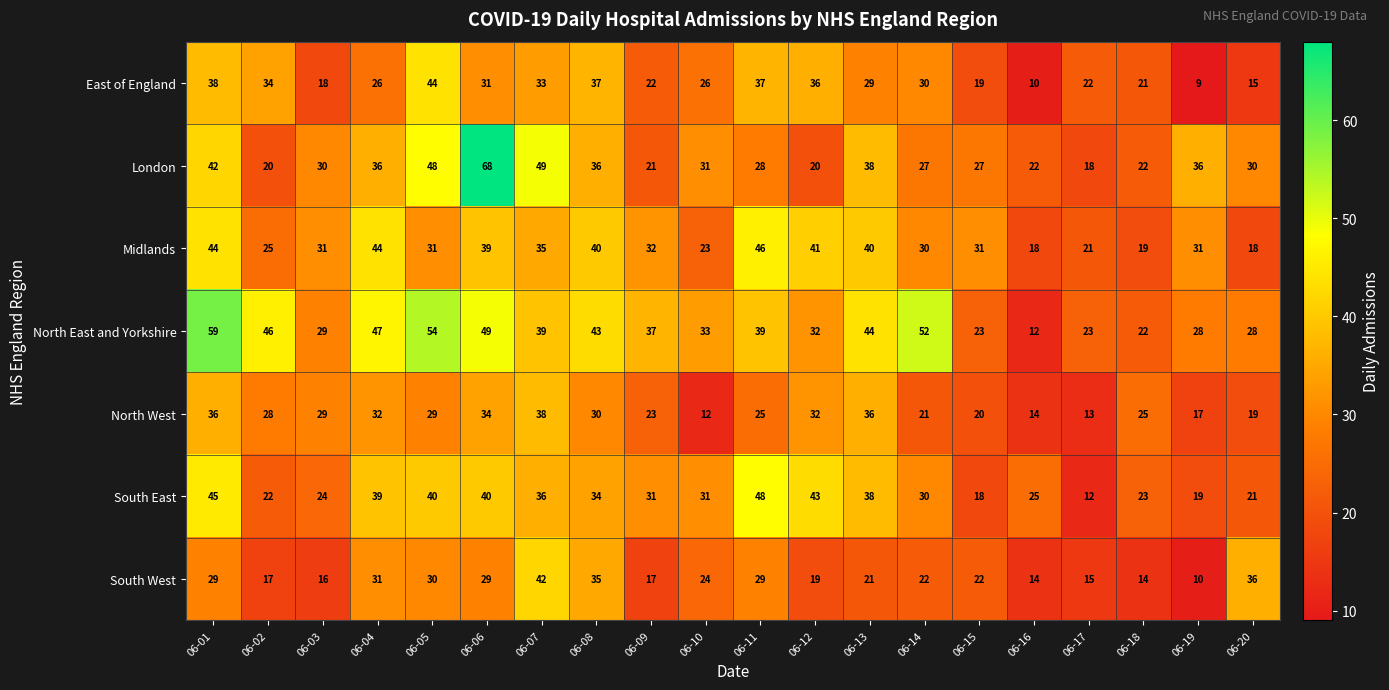

The value of London at 06-18 is 33. True or false?

False